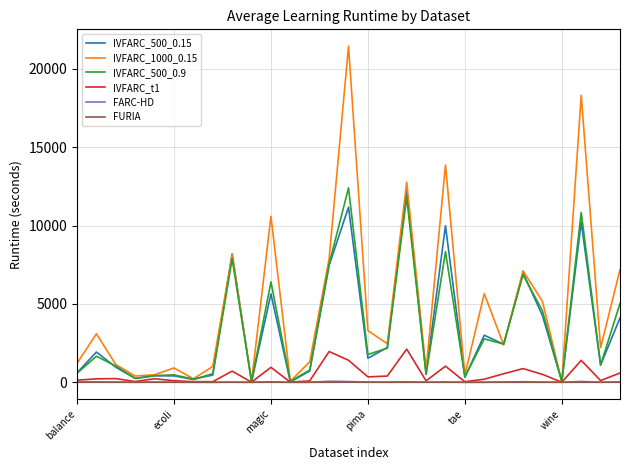

What is the maximum value shown in the chart?

21448.3